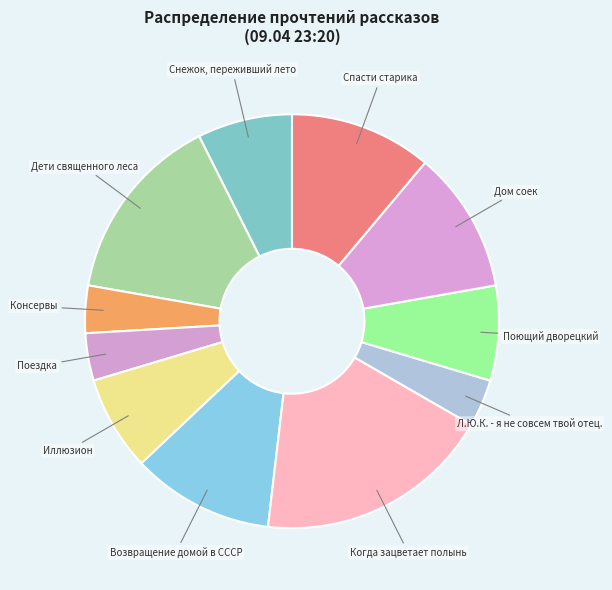

Rank the categories by value from lowest to highest.

Консервы, Поездка, Л.Ю.К. - я не совсем твой отец., Снежок, переживший лето, Иллюзион, Поющий дворецкий, Возвращение домой в СССР, Дом соек, Спасти старика, Дети священного леса, Когда зацветает полынь